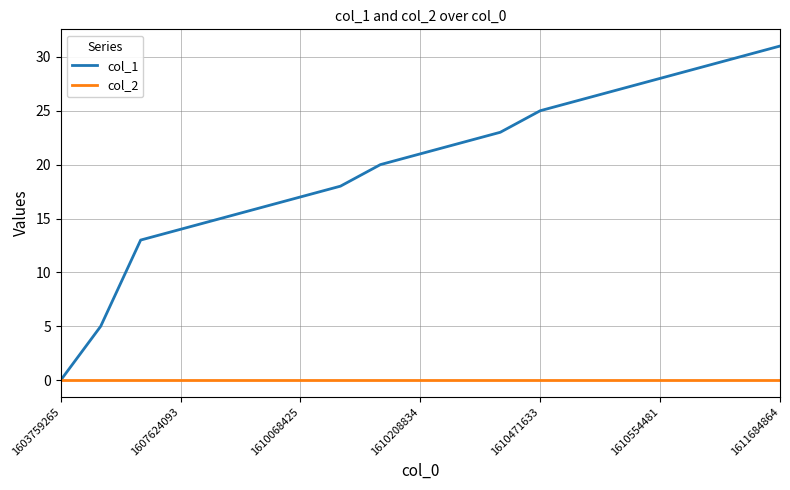

Which series has the largest range (max minus min)?

col_1